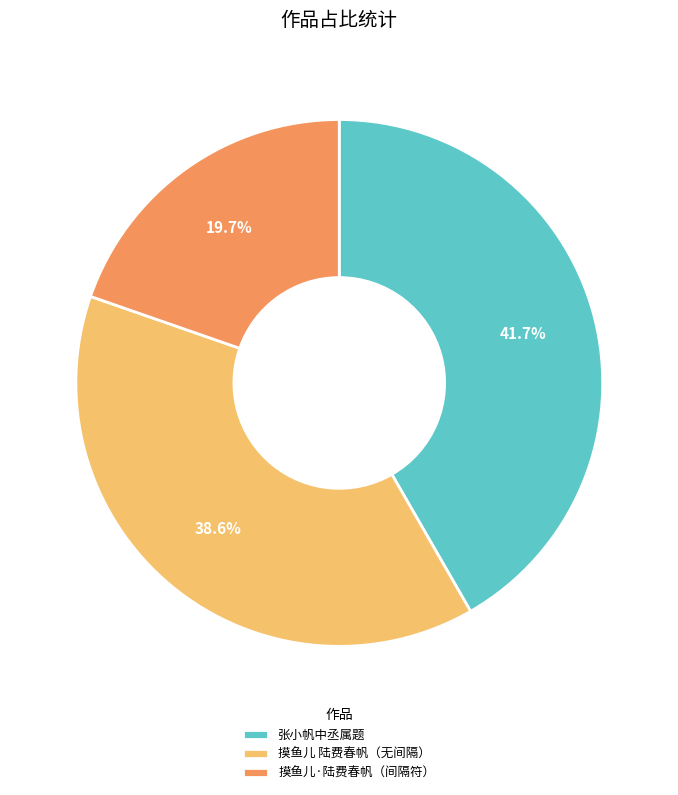

Rank the categories by value from lowest to highest.

摸鱼儿·陆费春帆（间隔符）, 摸鱼儿 陆费春帆（无间隔）, 张小帆中丞属题